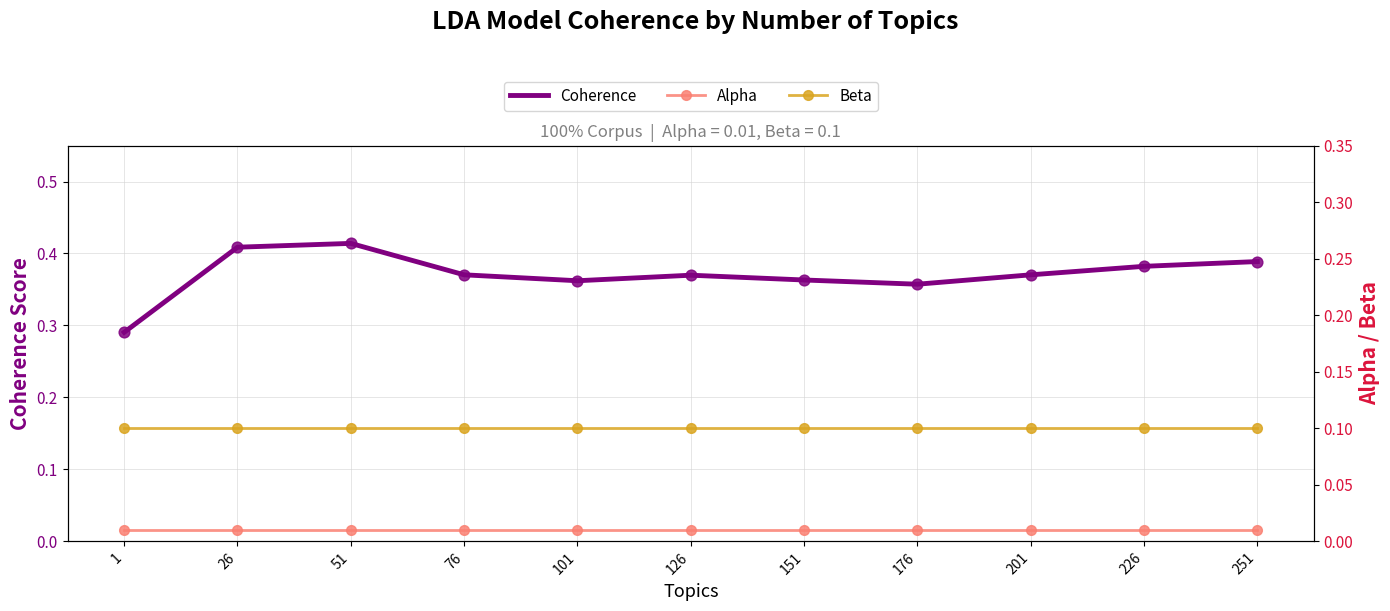

Which series has the largest total across all categories?

Coherence